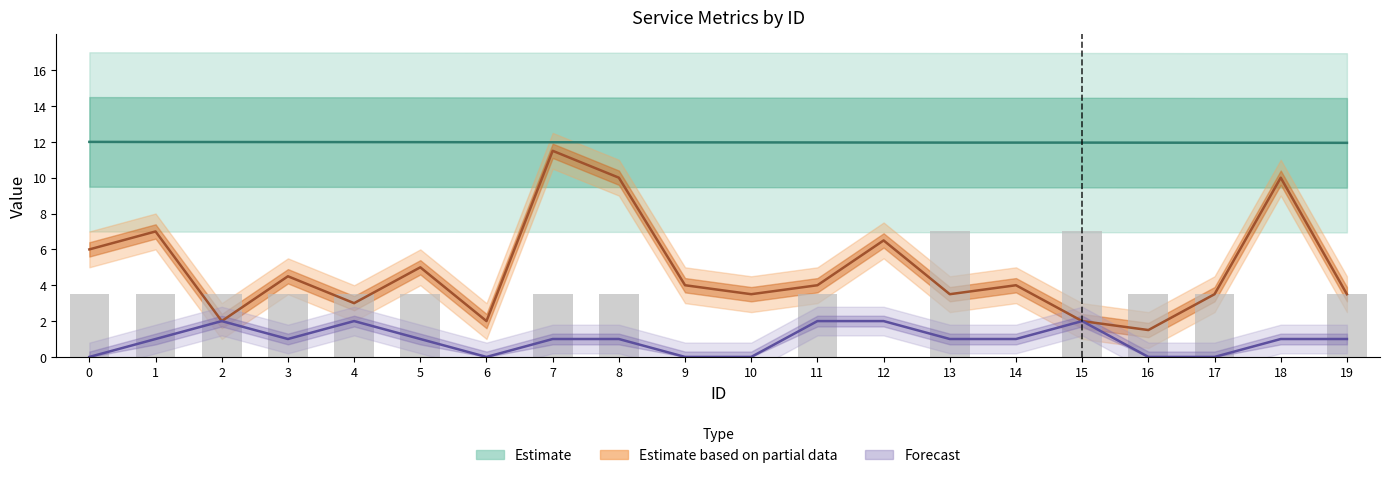

How many values in the avail_time series are below 4?

9